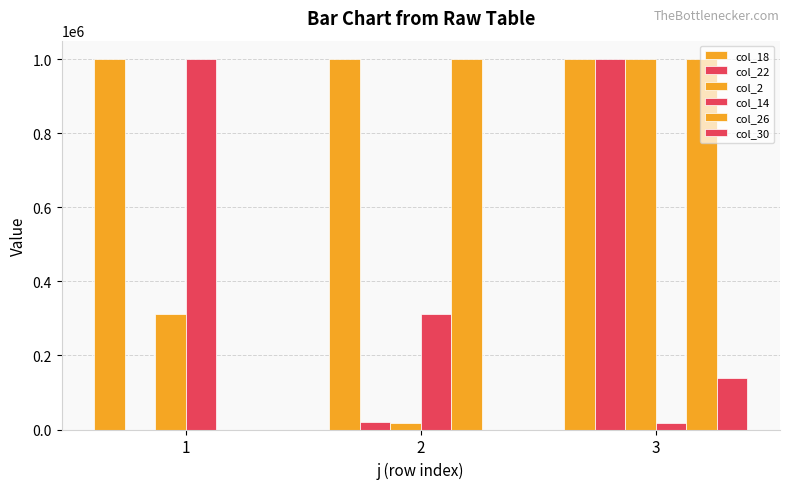

Between 1 and 2, which is larger?

1